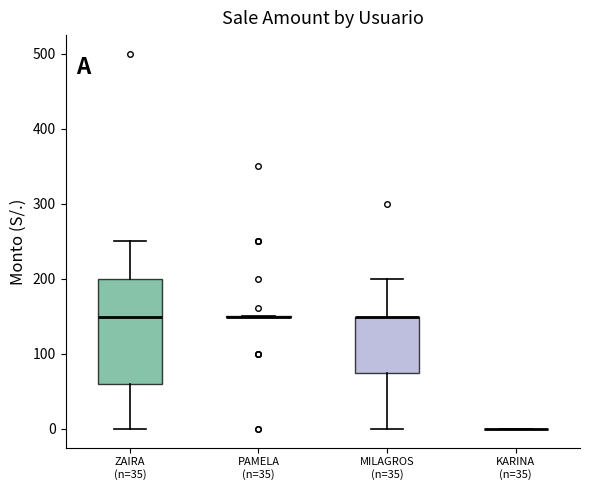

Which box is the tallest, from its lower edge to its upper edge?

ZAIRA (n=35)